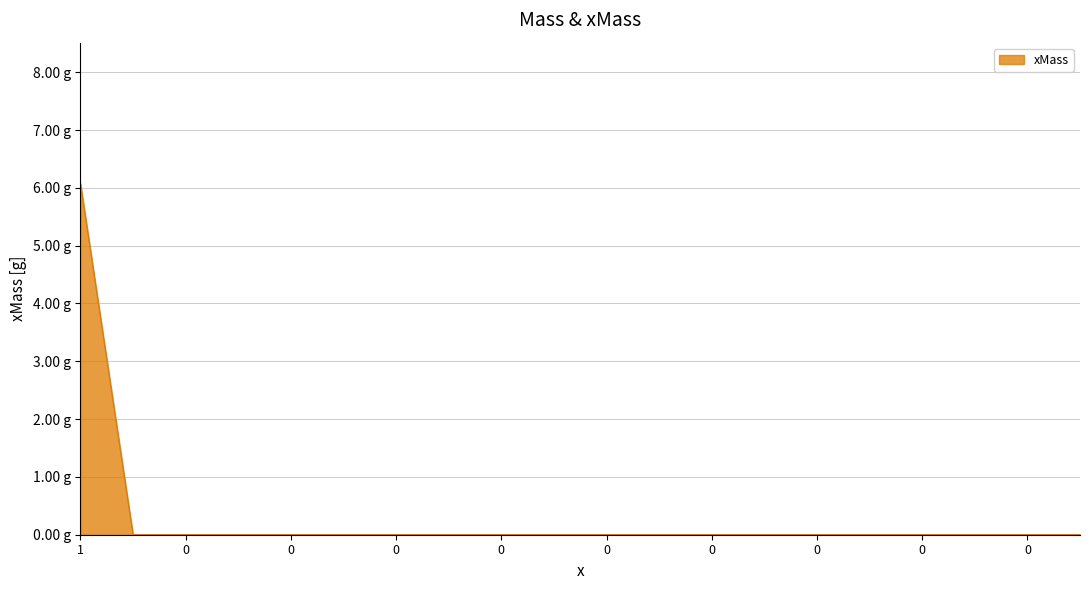

Is this an area chart (filled region under the line)?

Yes